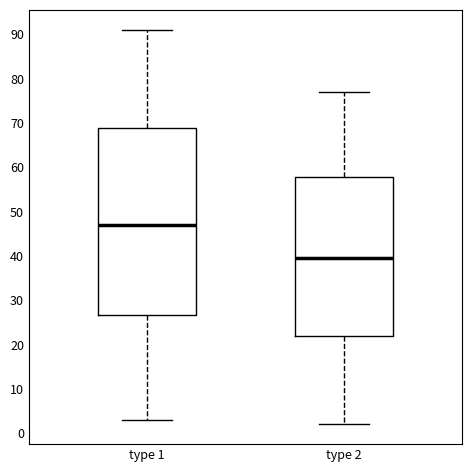

Reading left to right, read every box against the y-axis: the position of its median line, the range the box covers, and the ends of its whiskers. The values are not printed on the chart, so give them approximately, as read against the axis.

type 1: median 47, box 27 to 69, whiskers 3 to 91
type 2: median 40, box 22 to 58, whiskers 2 to 77